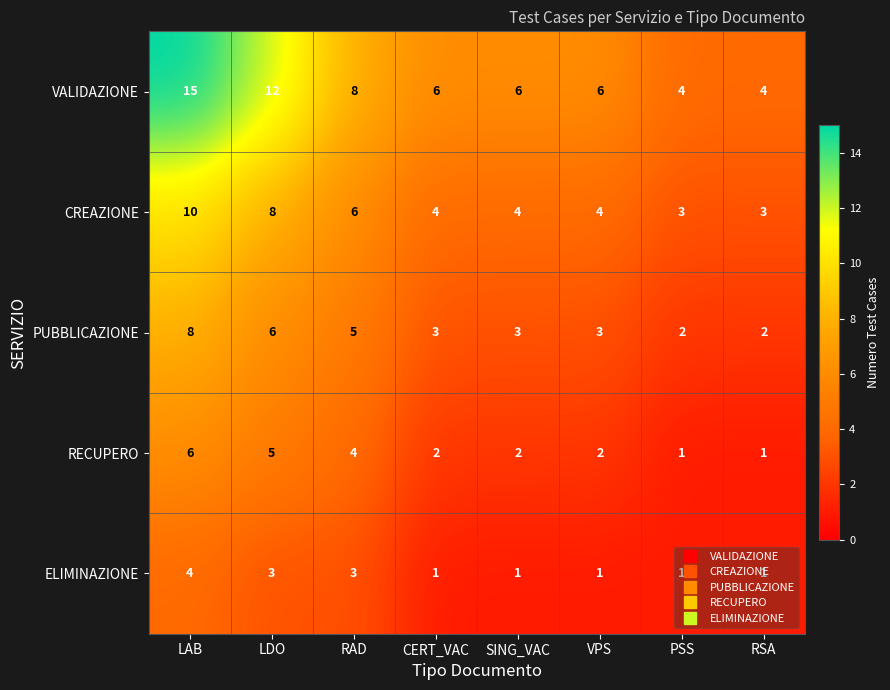

Where is PUBBLICAZIONE nearest to the value 5?

RAD